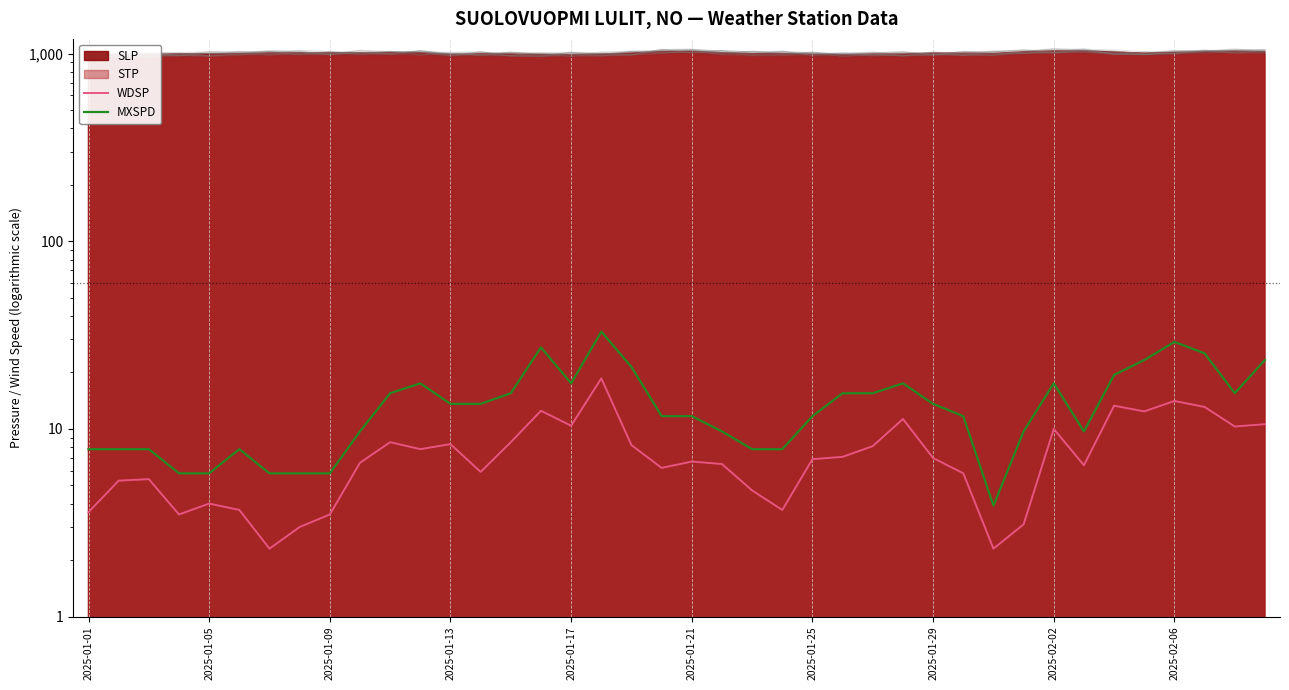

How many data points in WDSP are less than 6?

15